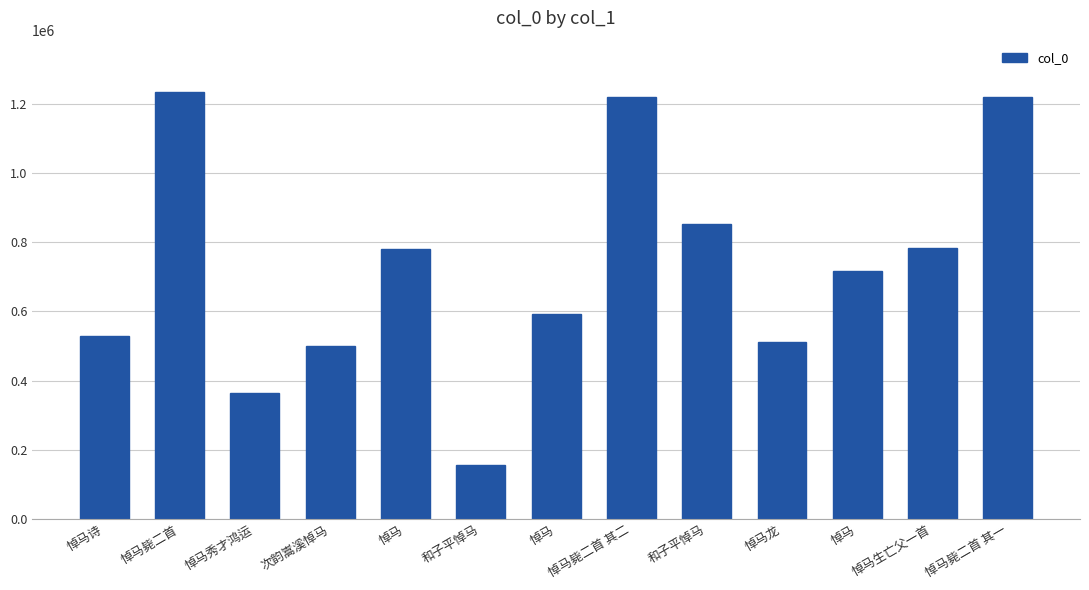

Which label corresponds to the largest value in the chart?

悼马毙二首